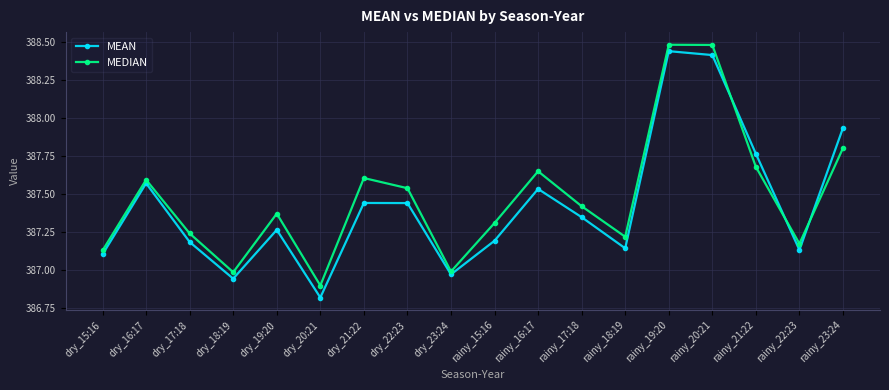

Is the value of MEDIAN at rainy_16:17 greater than the value of MEAN at dry_18:19?

Yes